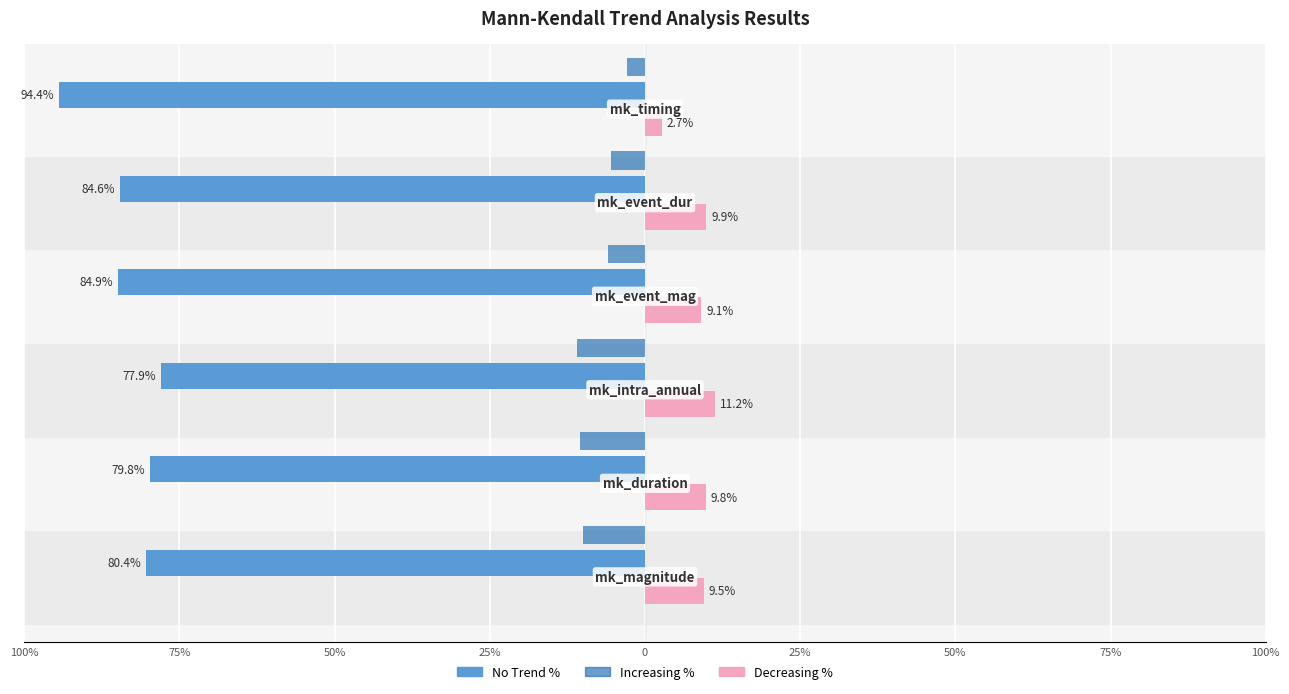

What are all the series names shown in the legend?

No Trend %, Increasing %, Decreasing %